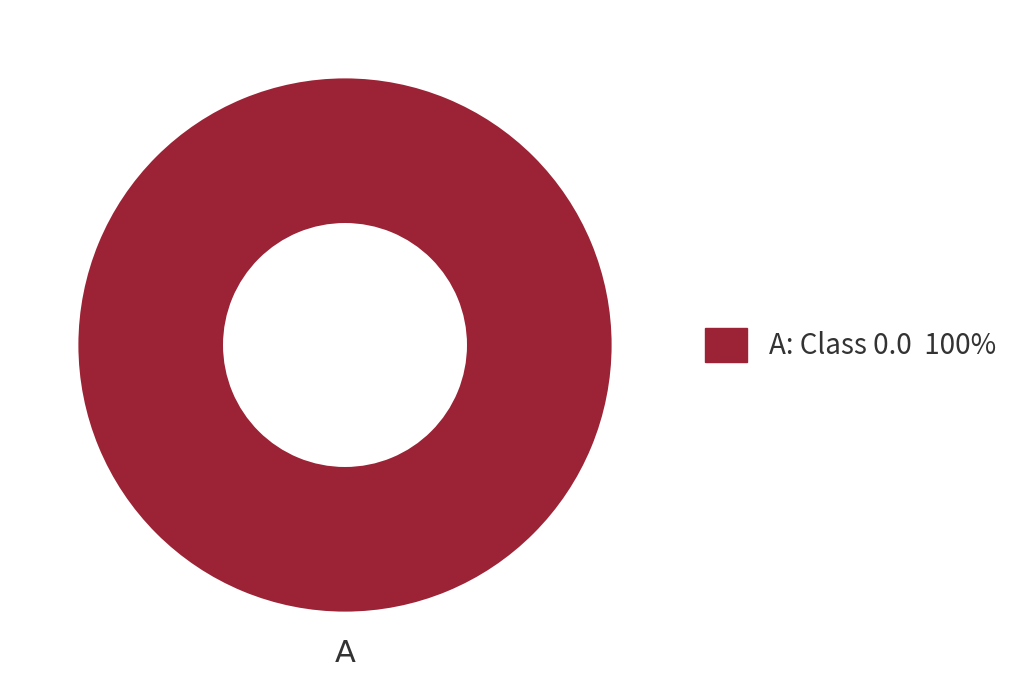

Is it true that A: Class 0.0 100% is 86% of the pie?

False